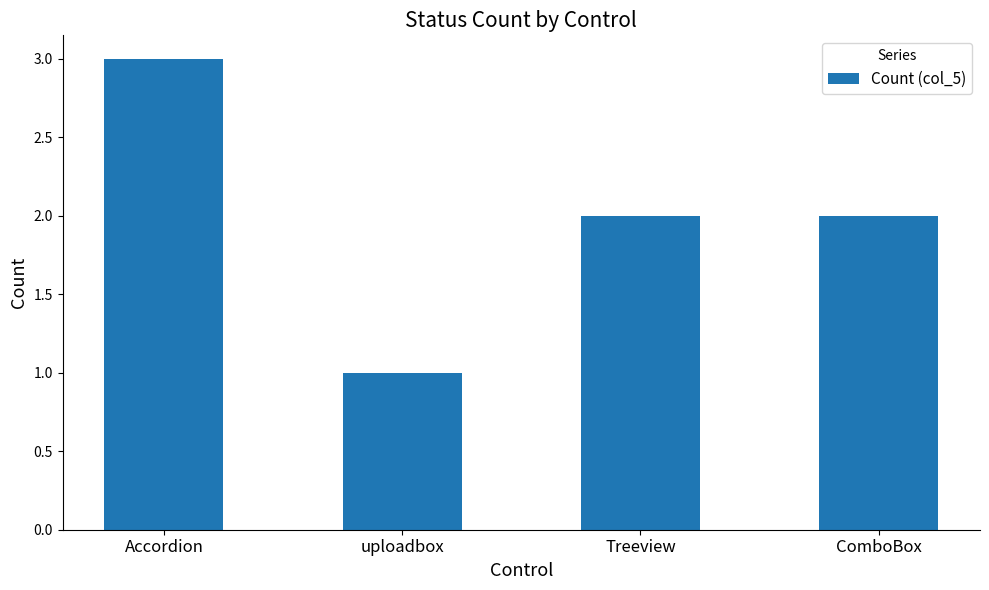

Reading left to right, extract all data points from this chart.

Accordion=3	uploadbox=1	Treeview=2	ComboBox=2